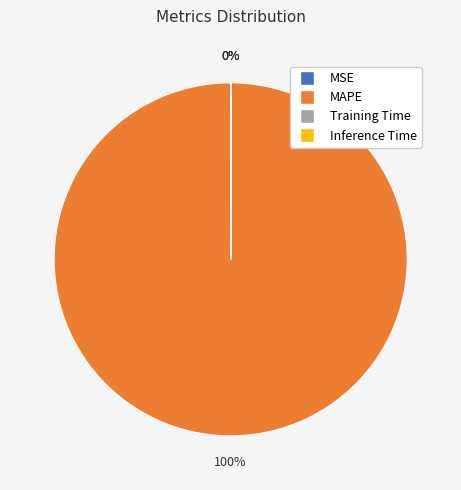

Which category has the biggest portion of the pie?

MAPE